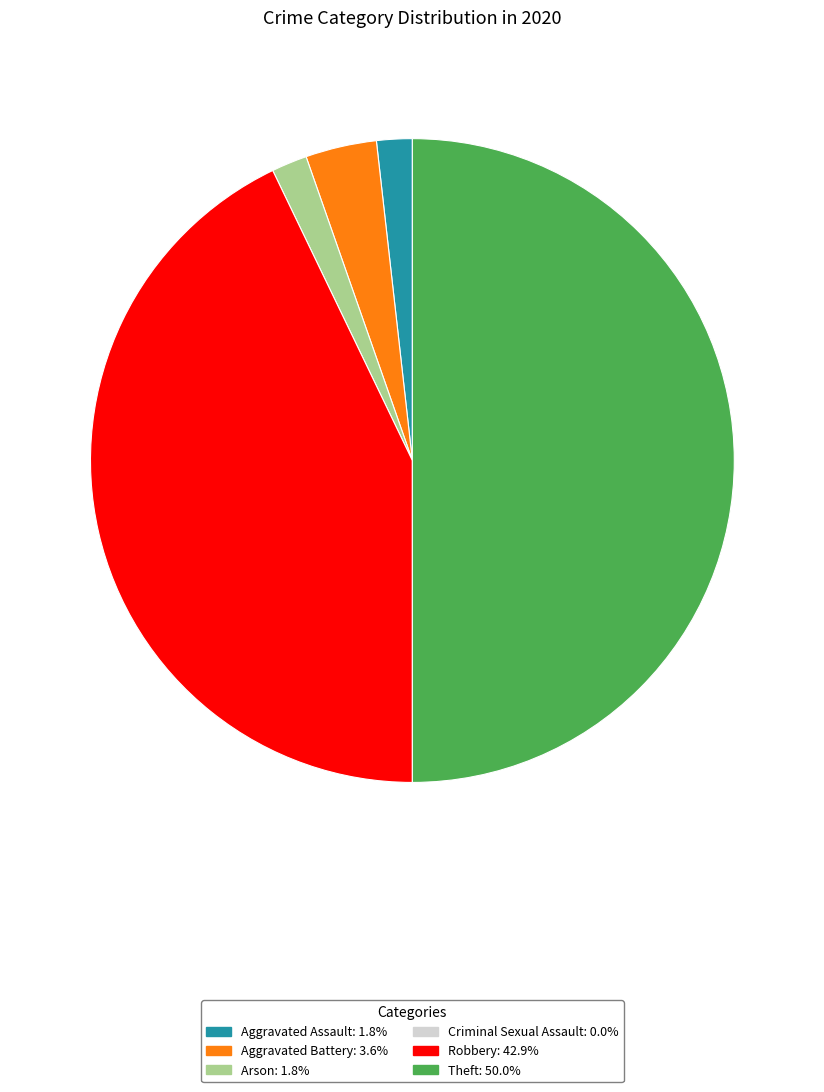

Which category has the biggest portion of the pie?

Theft